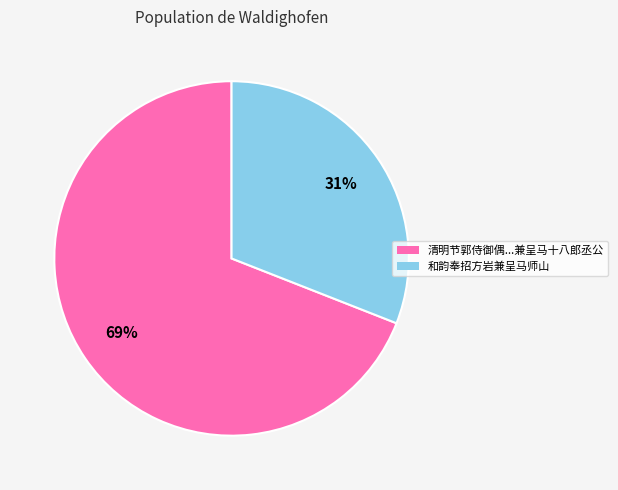

Is there any slice that represents more than half of the pie?

Yes